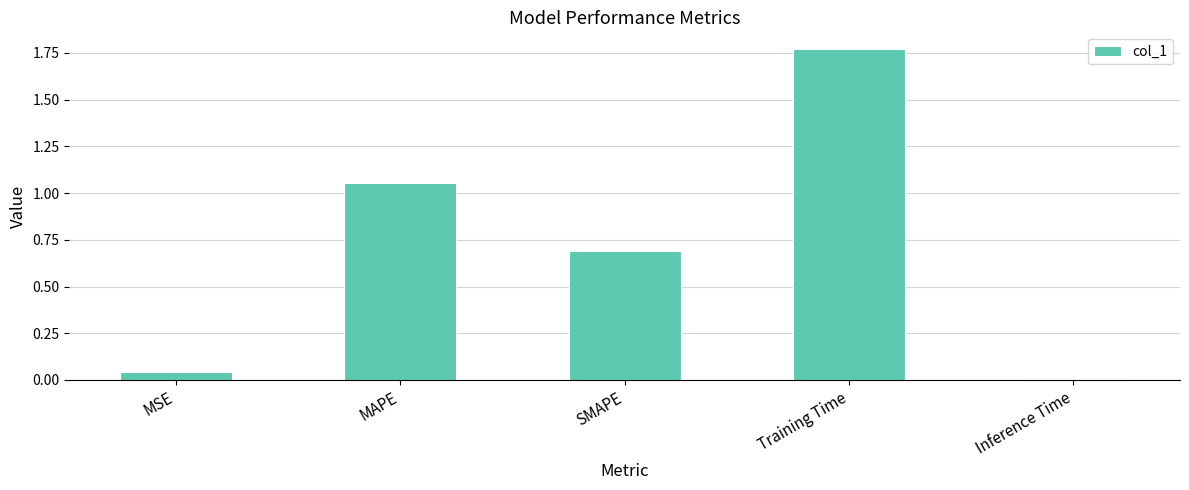

Is it true that the value at SMAPE is 0.7?

True